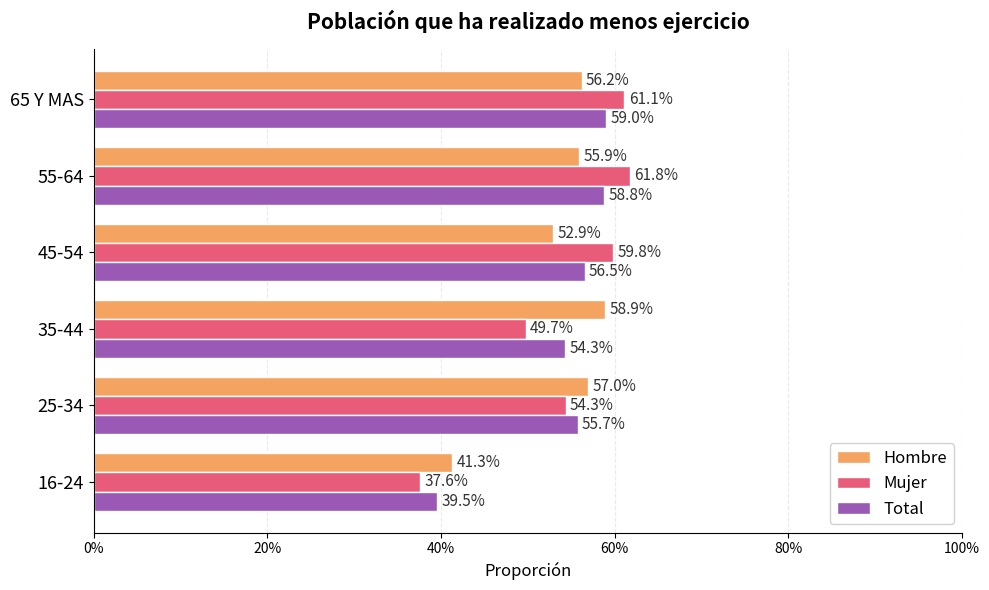

List the series in order of their peak value, highest first.

Mujer, Total, Hombre